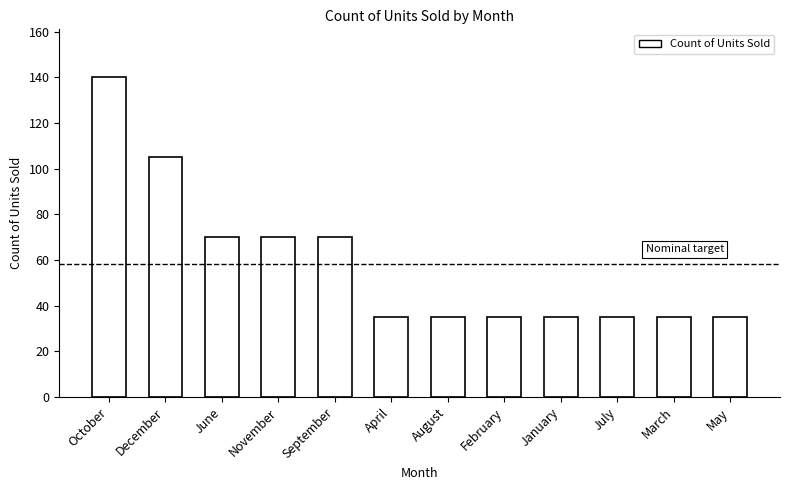

The value at September is 70. True or false?

True